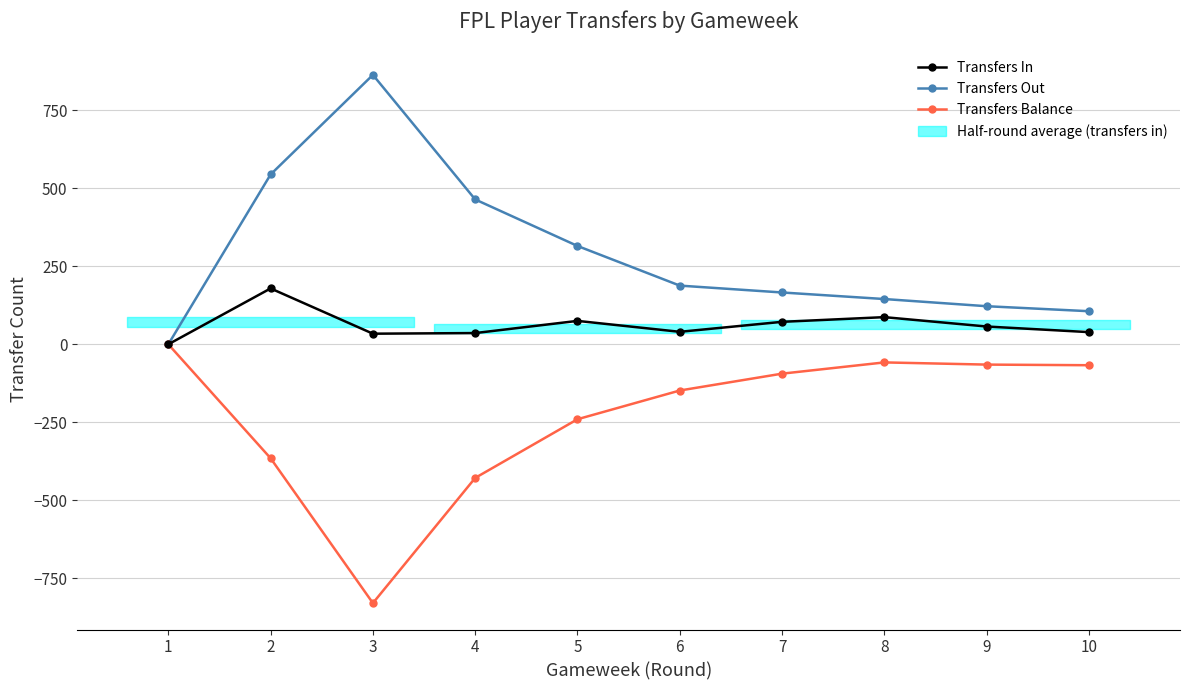

True or false: Transfers Out and Transfers In intersect in this chart.

False